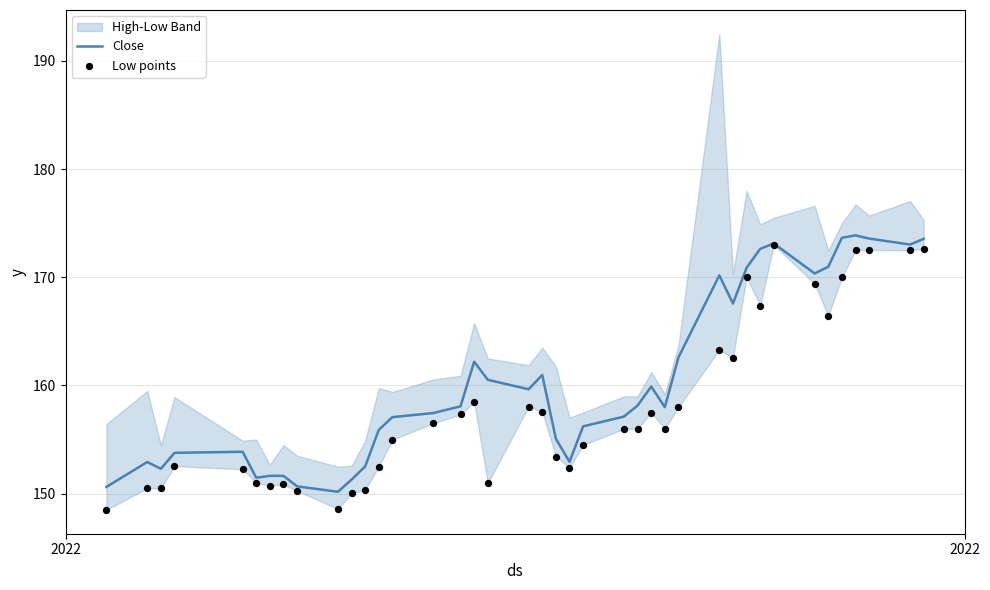

What is the lowest value of the Close series?

150.2